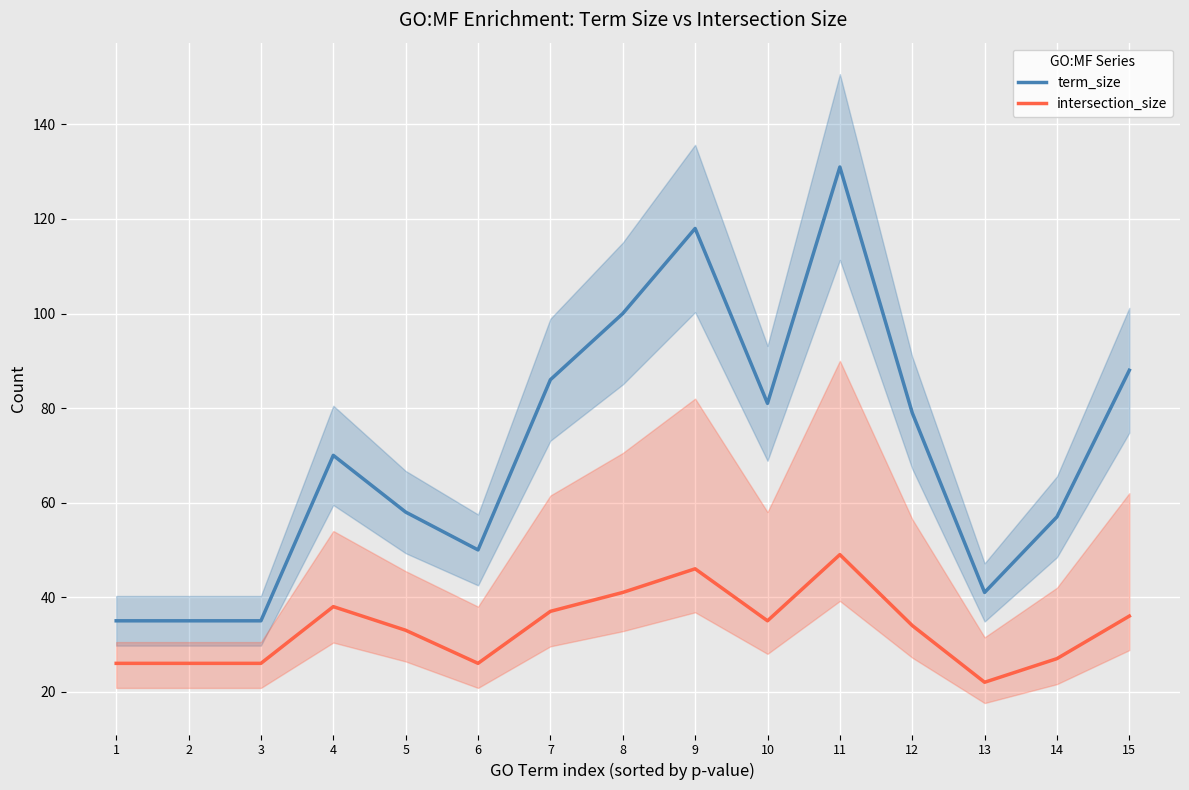

Does the chart display data point markers on the line(s)?

No